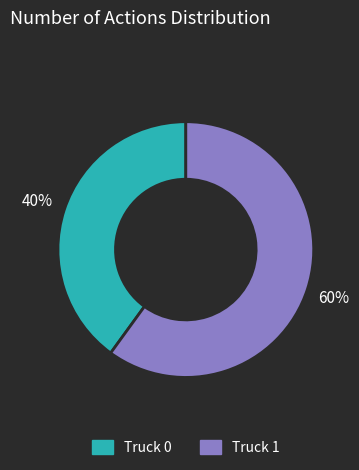

Do Truck 0 and Truck 1 together represent more than half of the pie?

Yes